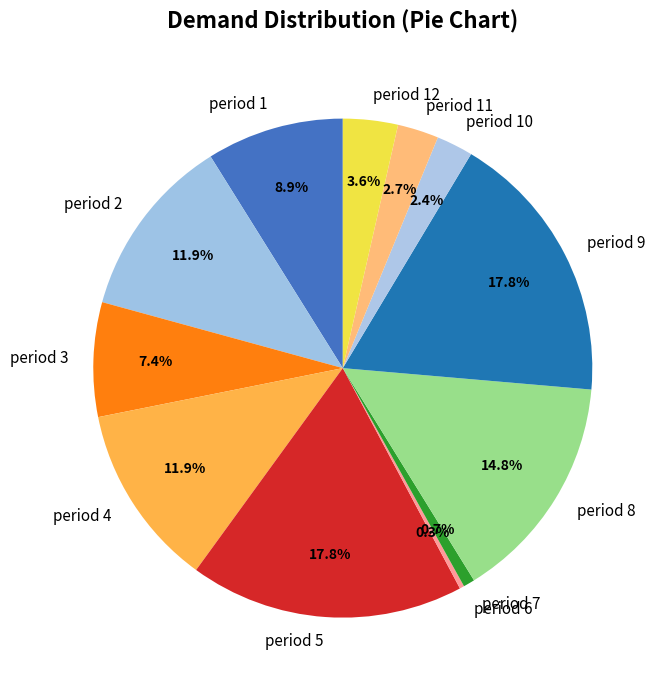

How many slices are in this pie chart?

12